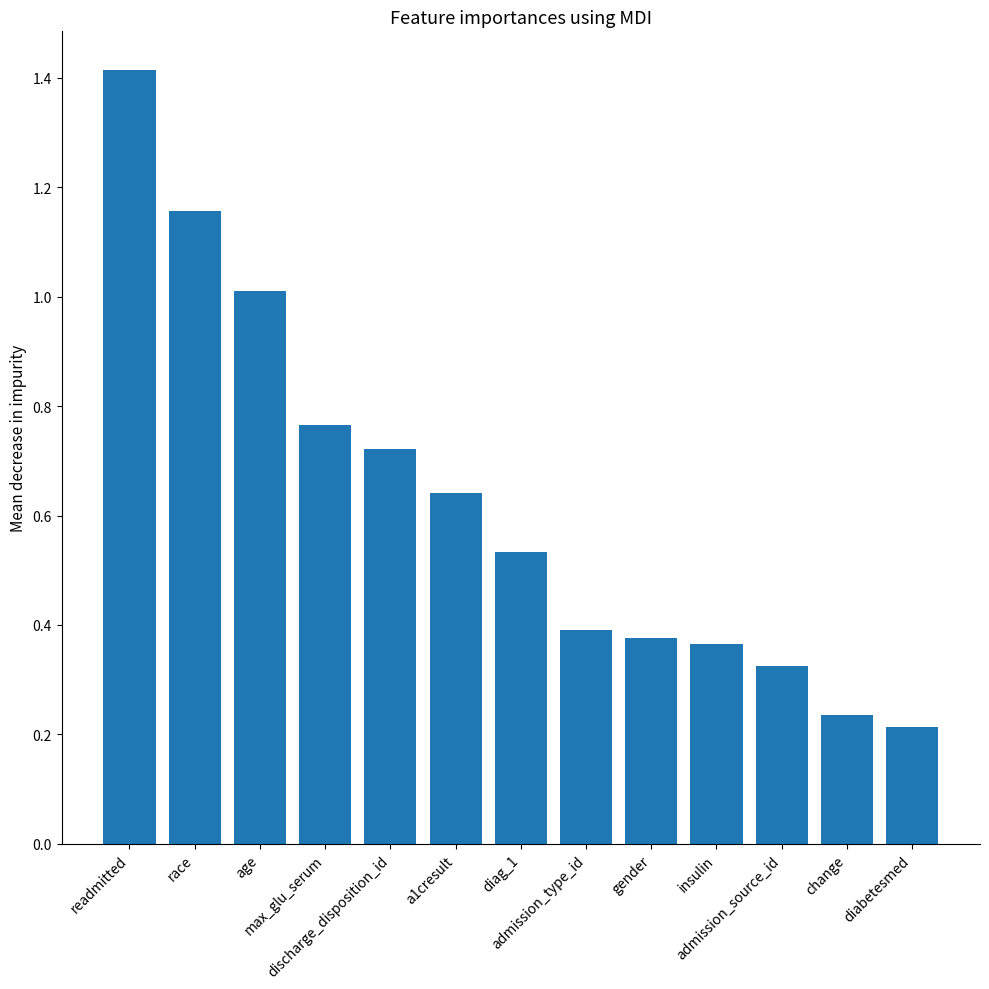

Is it true that the value at a1cresult is 0.4?

False